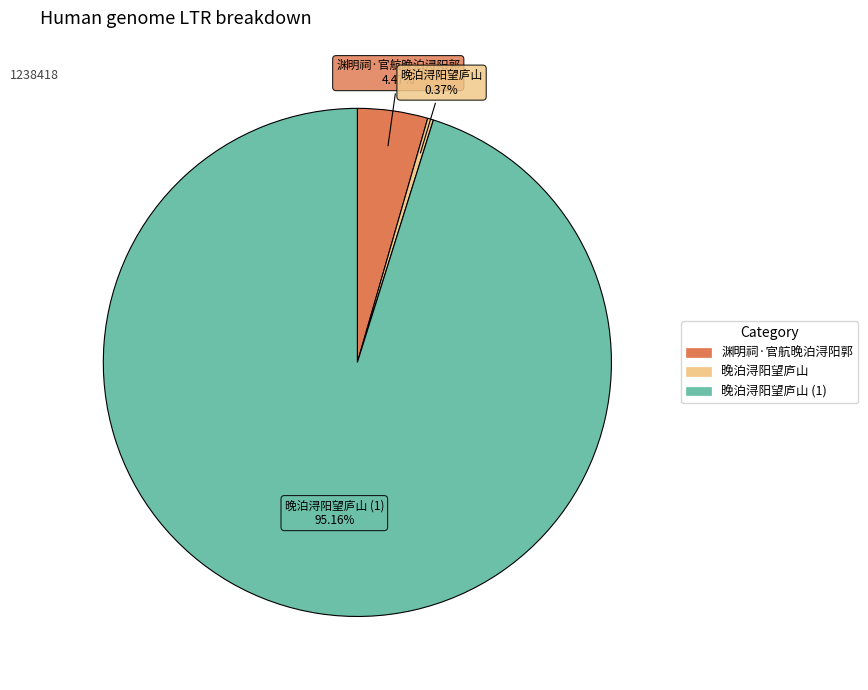

To the nearest percent, what is the average slice percentage?

33%